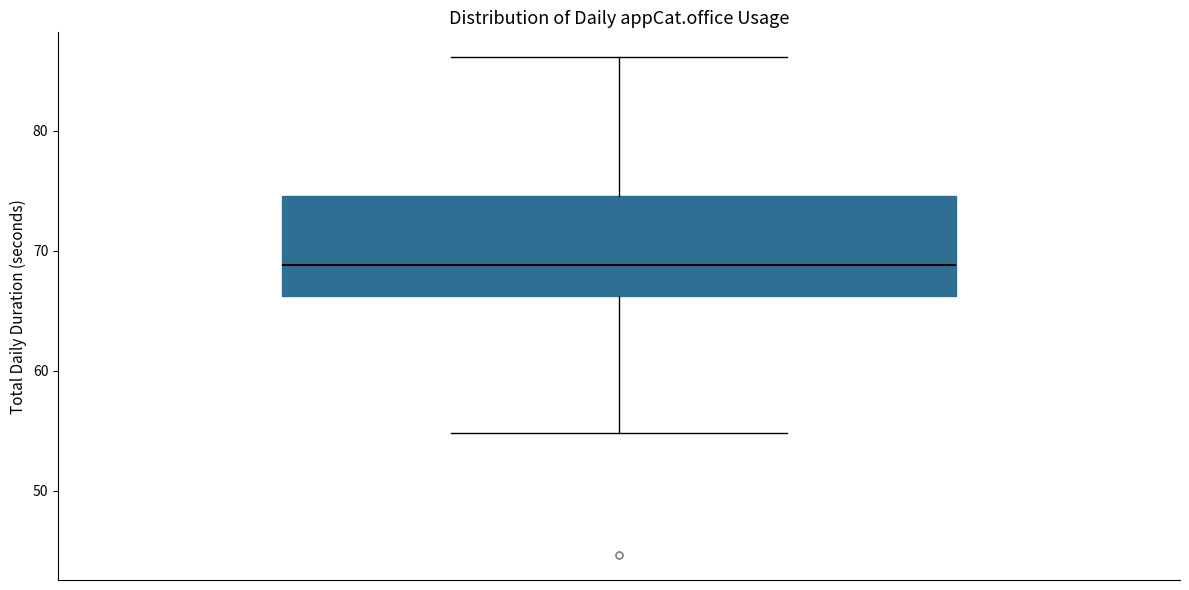

Where is the lower edge of the box on the y-axis? The values are not printed on the chart, so give them approximately, as read against the axis.

66